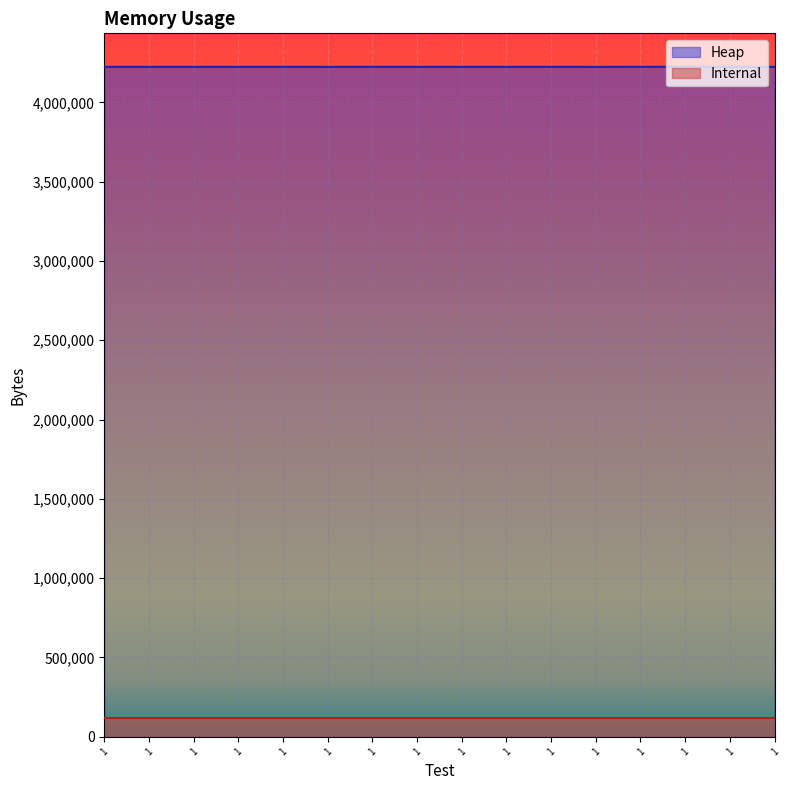

Reading left to right, transcribe all the data shown in this chart.

4224080	4224080	4224080	4224080	4224080	4223964	4224080	4224080	4224084	4224080	4224080	4223960	4224080	4224080	4223960	4224080